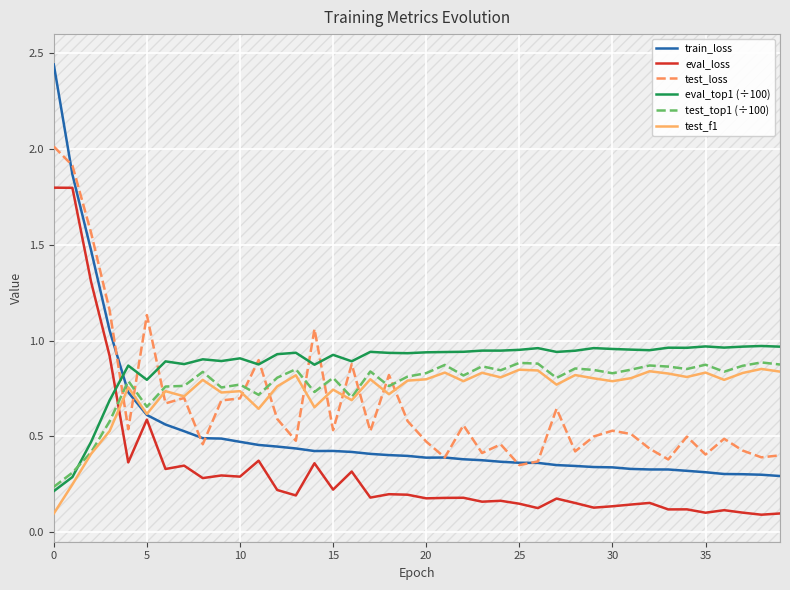

What is the difference between the eval_loss values at 17 and 9?

0.1